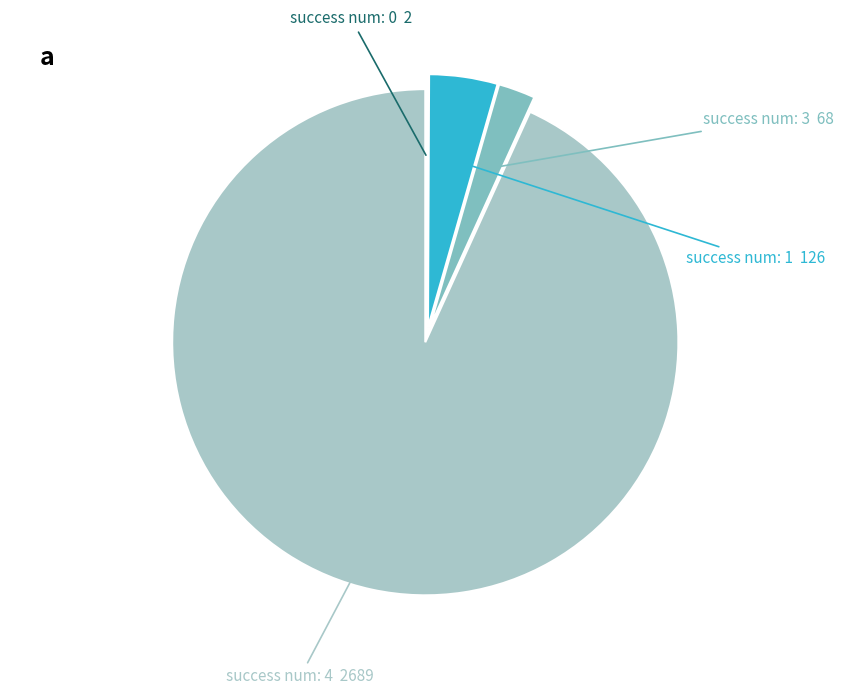

What is the ratio of the value at success num: 4 to the value at success num: 3?

39.5